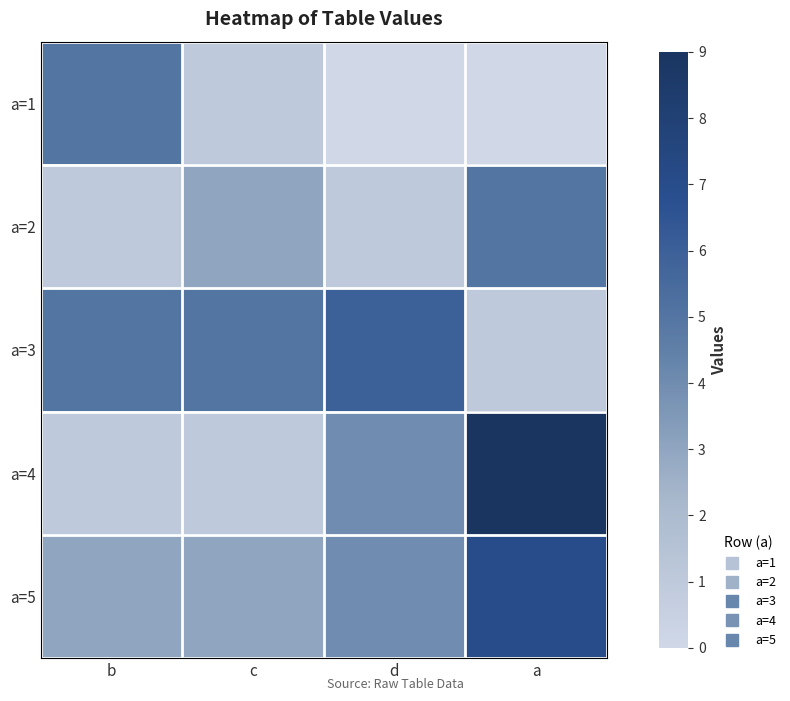

Reading right to left, list all the values displayed in this chart.

a=1: a=0	d=0	c=1	b=5
a=2: a=5	d=1	c=3	b=1
a=3: a=1	d=6	c=5	b=5
a=4: a=9	d=4	c=1	b=1
a=5: a=7	d=4	c=3	b=3